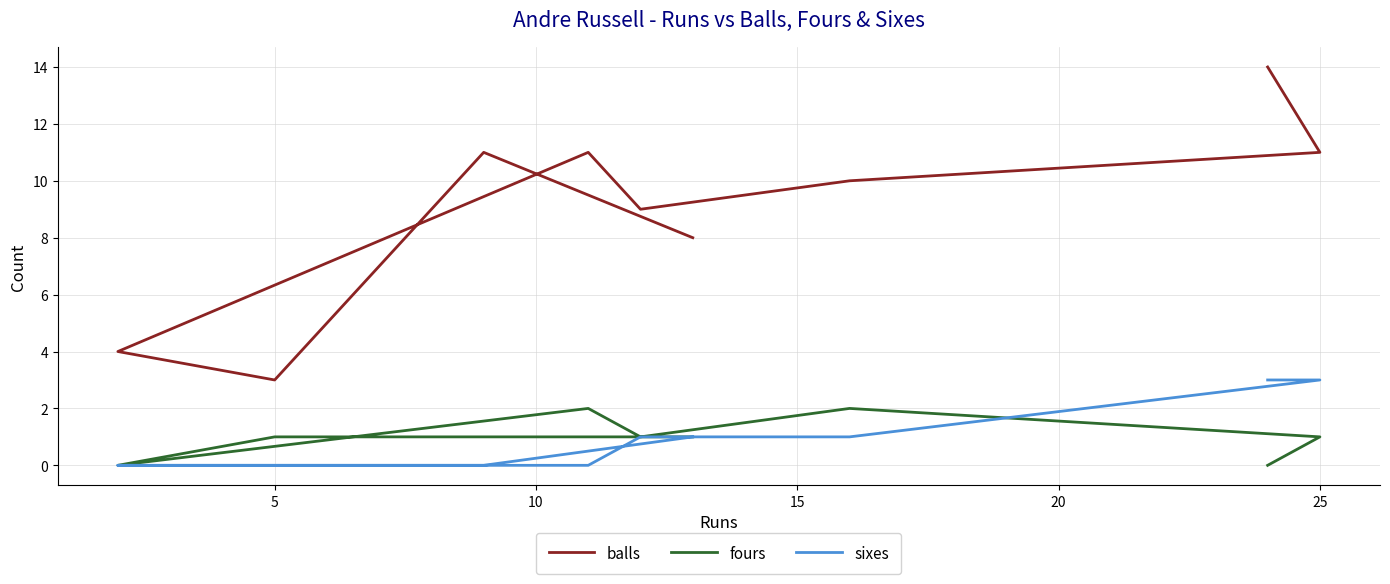

What are all the series names shown in the legend?

balls, fours, sixes